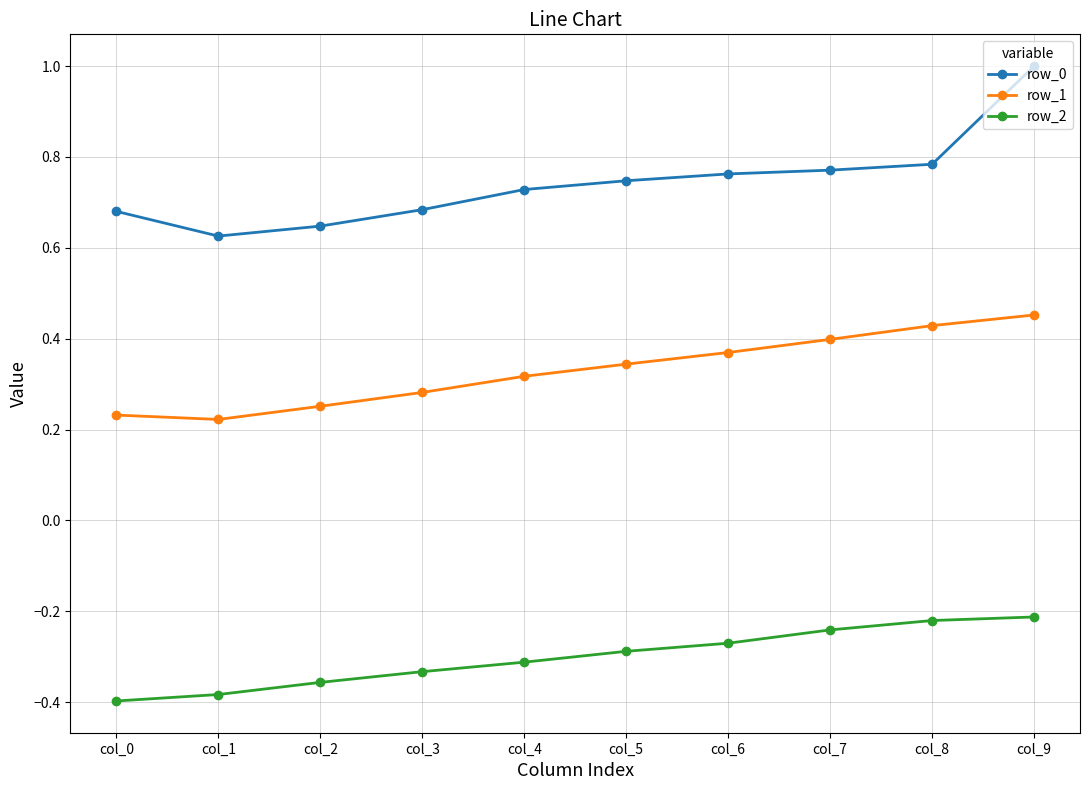

At col_4, list the series in order from smallest to largest.

row_2, row_1, row_0